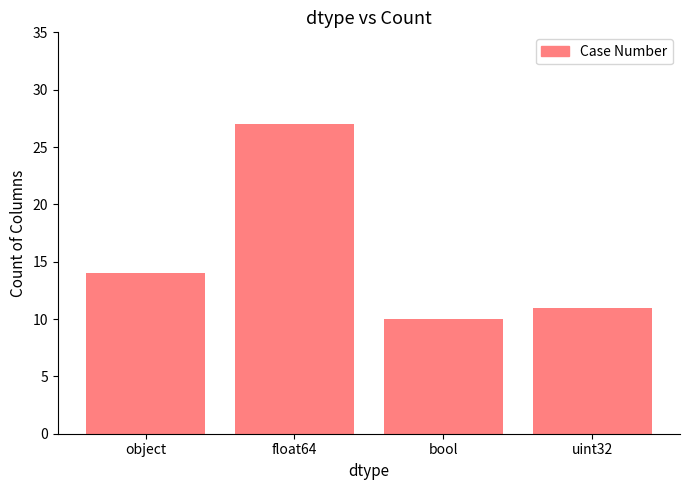

What is the smallest value displayed?

10